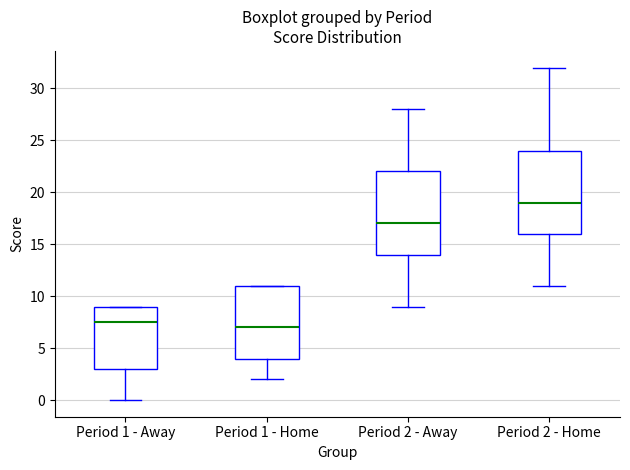

Reading left to right, transcribe this box plot: for each box, give where its median line is, the range the box spans, and where its two whiskers end, as read against the y-axis. The values are not printed on the chart, so give them approximately, as read against the axis.

Period 1 - Away: median 7.5, box 3.0 to 9.0, whiskers 0.0 to 9.0
Period 1 - Home: median 7.0, box 4.0 to 11.0, whiskers 2.0 to 11.0
Period 2 - Away: median 17.0, box 14.0 to 22.0, whiskers 9.0 to 28.0
Period 2 - Home: median 19.0, box 16.0 to 24.0, whiskers 11.0 to 32.0